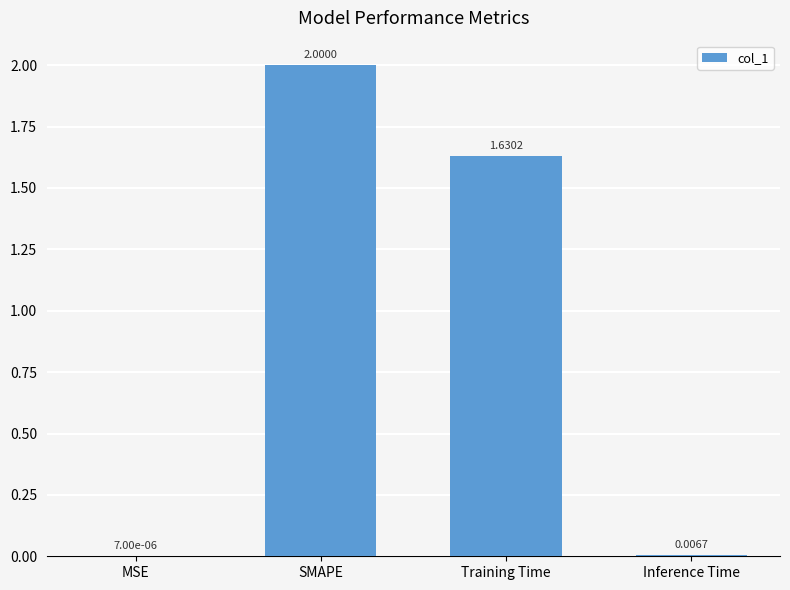

What is the change in value from Training Time to Inference Time?

-1.6